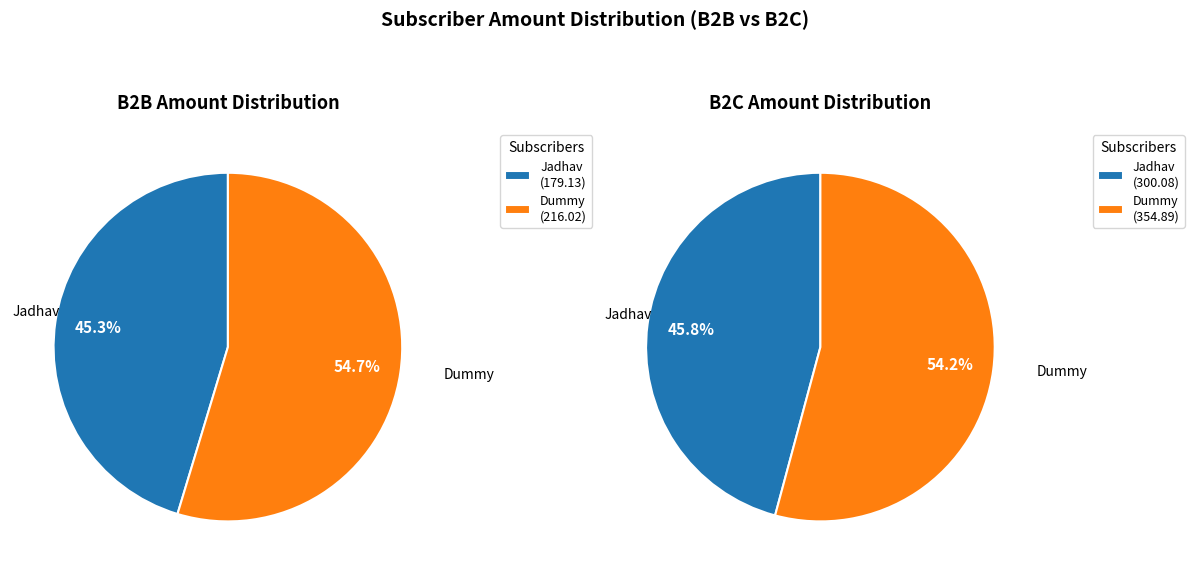

The Dummy slice represents 55% of the pie. True or false?

True